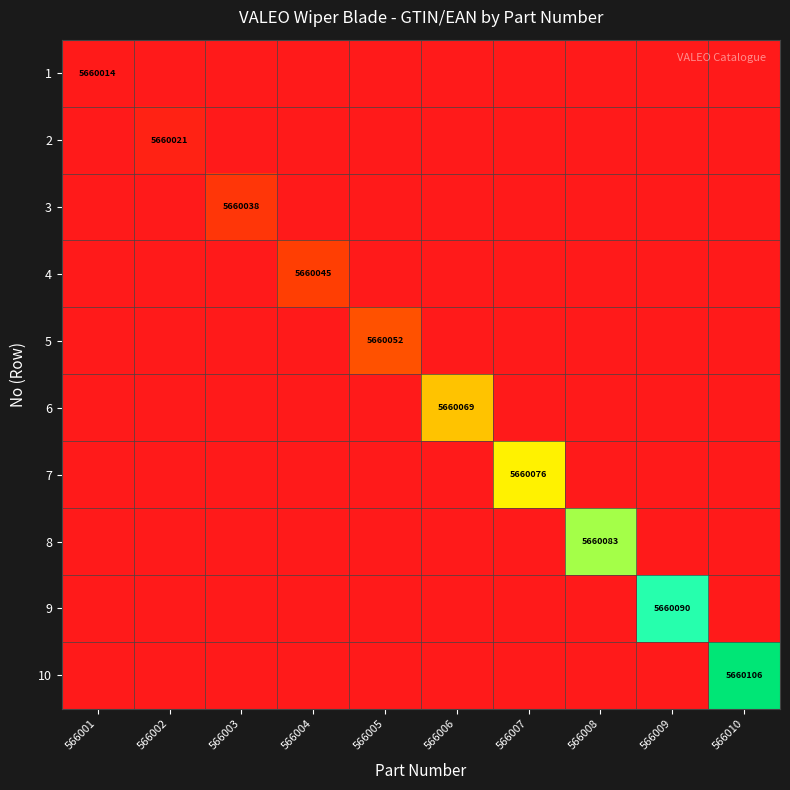

Which series has the largest range (max minus min)?

10